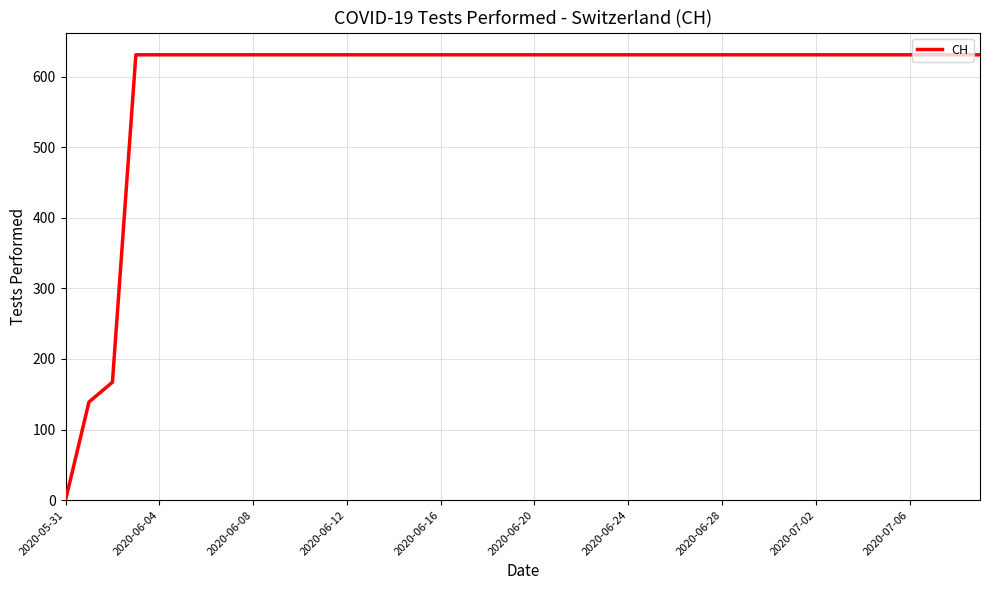

What is the greatest value displayed?

631